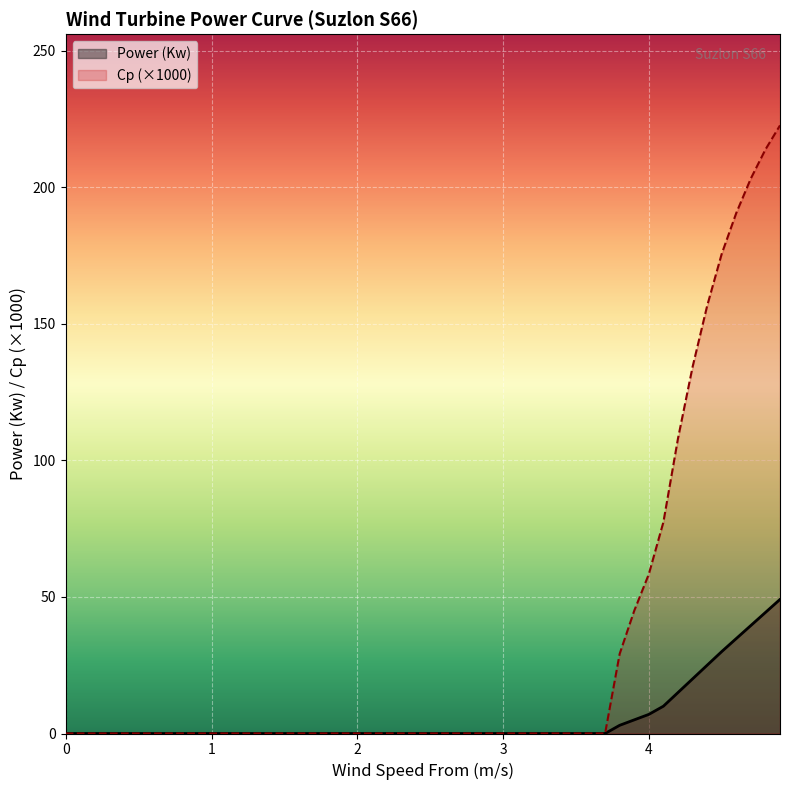

True or false: Power (Kw) has more than 0 interior local peaks.

False